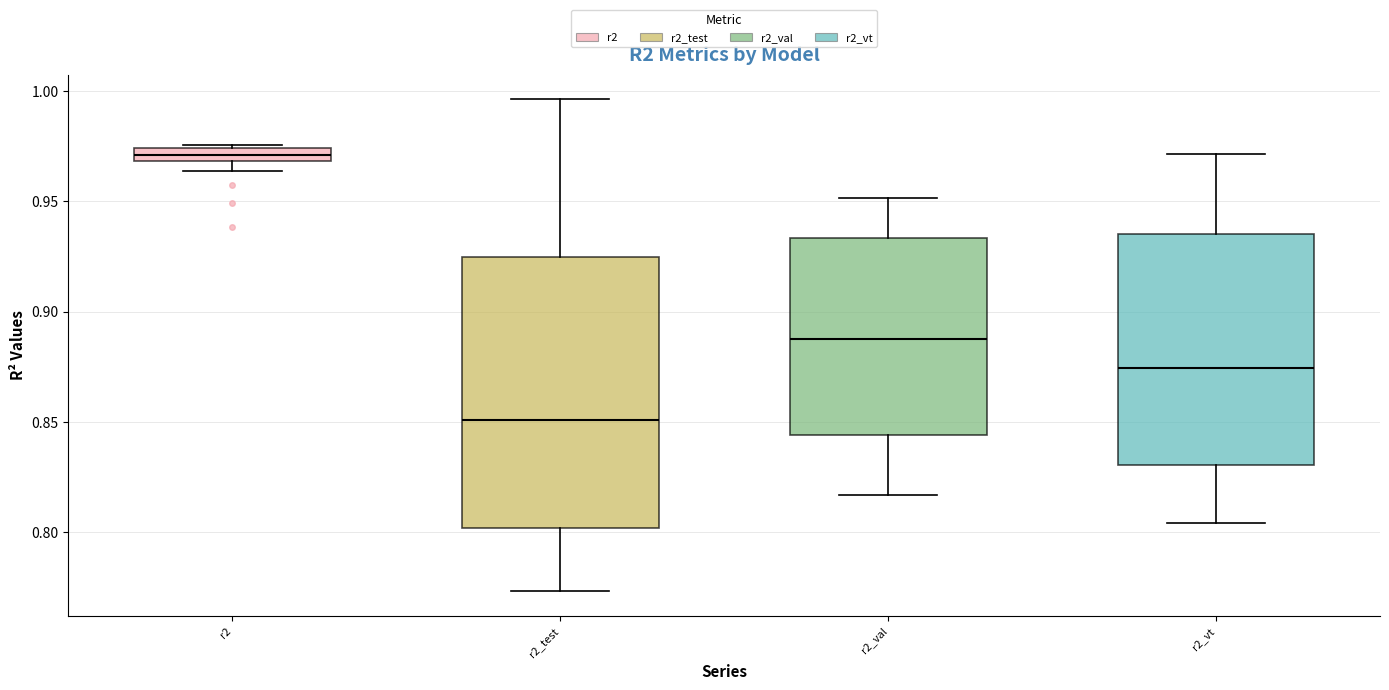

Where does the median line of the box for r2_val sit on the y-axis? The values are not printed on the chart, so give them approximately, as read against the axis.

0.885